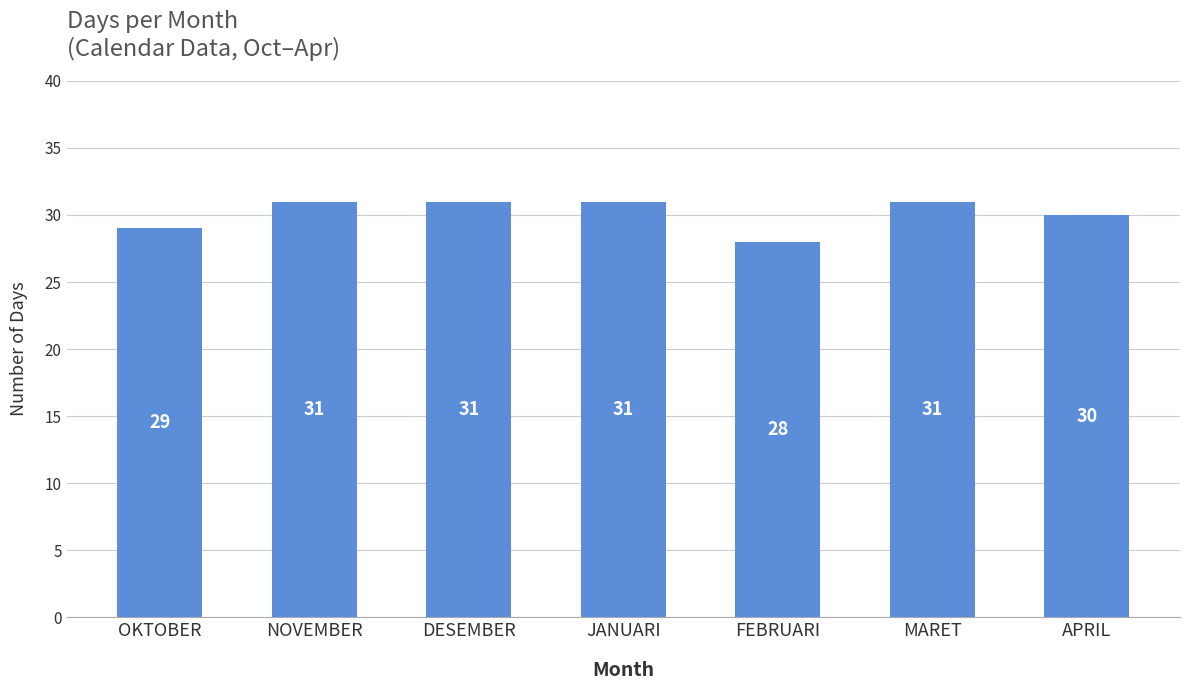

How many data points are less than 31?

3